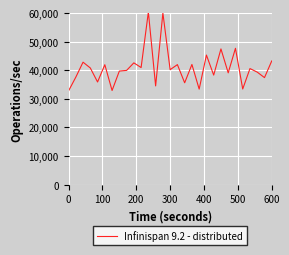

What is the maximum value shown in the chart?

60351.2